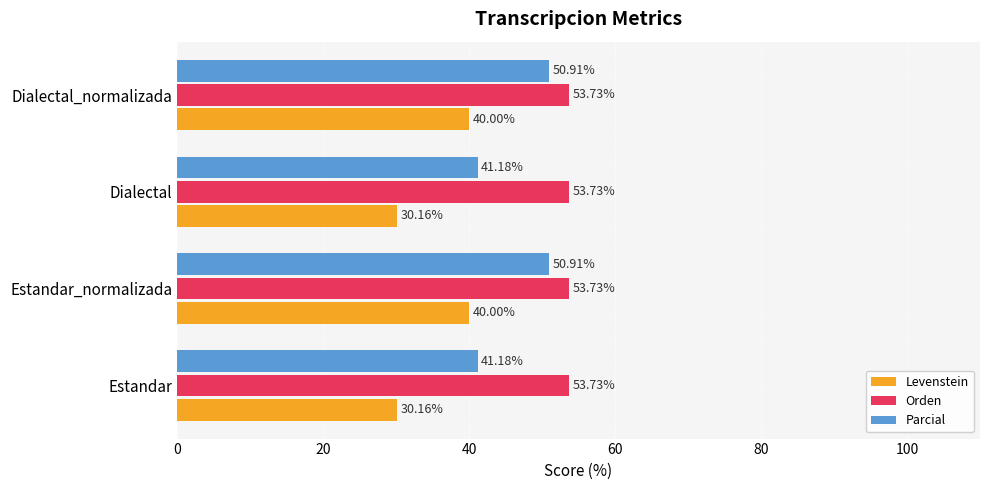

What is the total value across all series at Estandar?

125.1